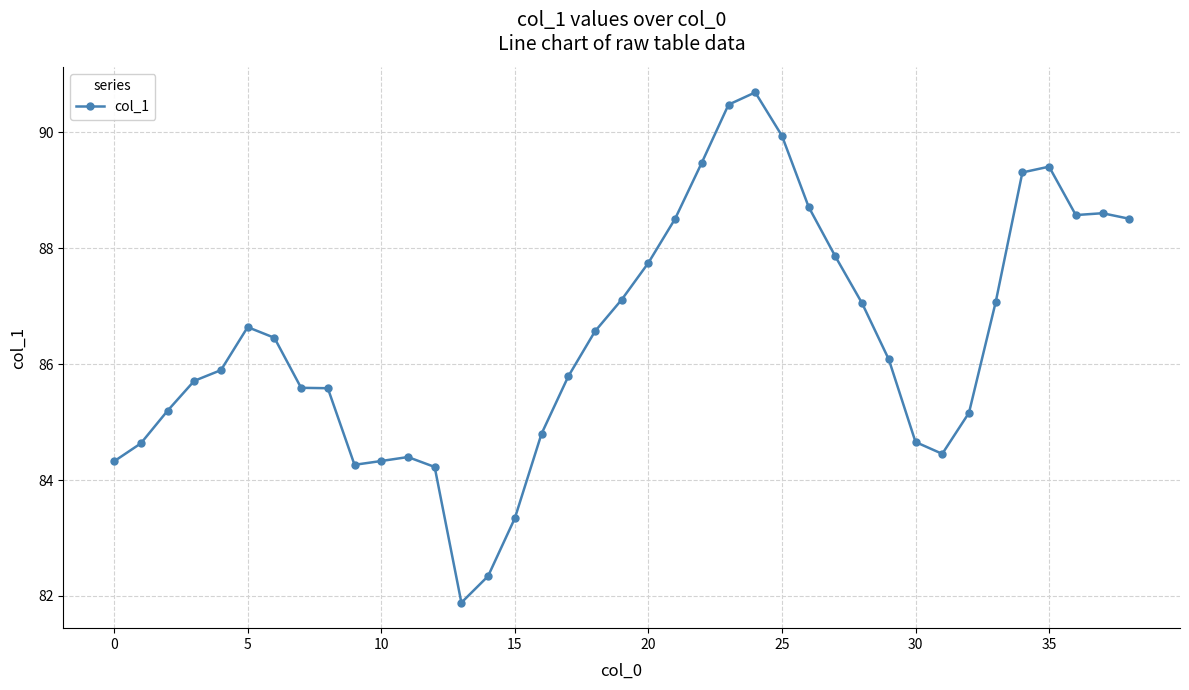

What is the difference between the maximum and second lowest values?

8.3